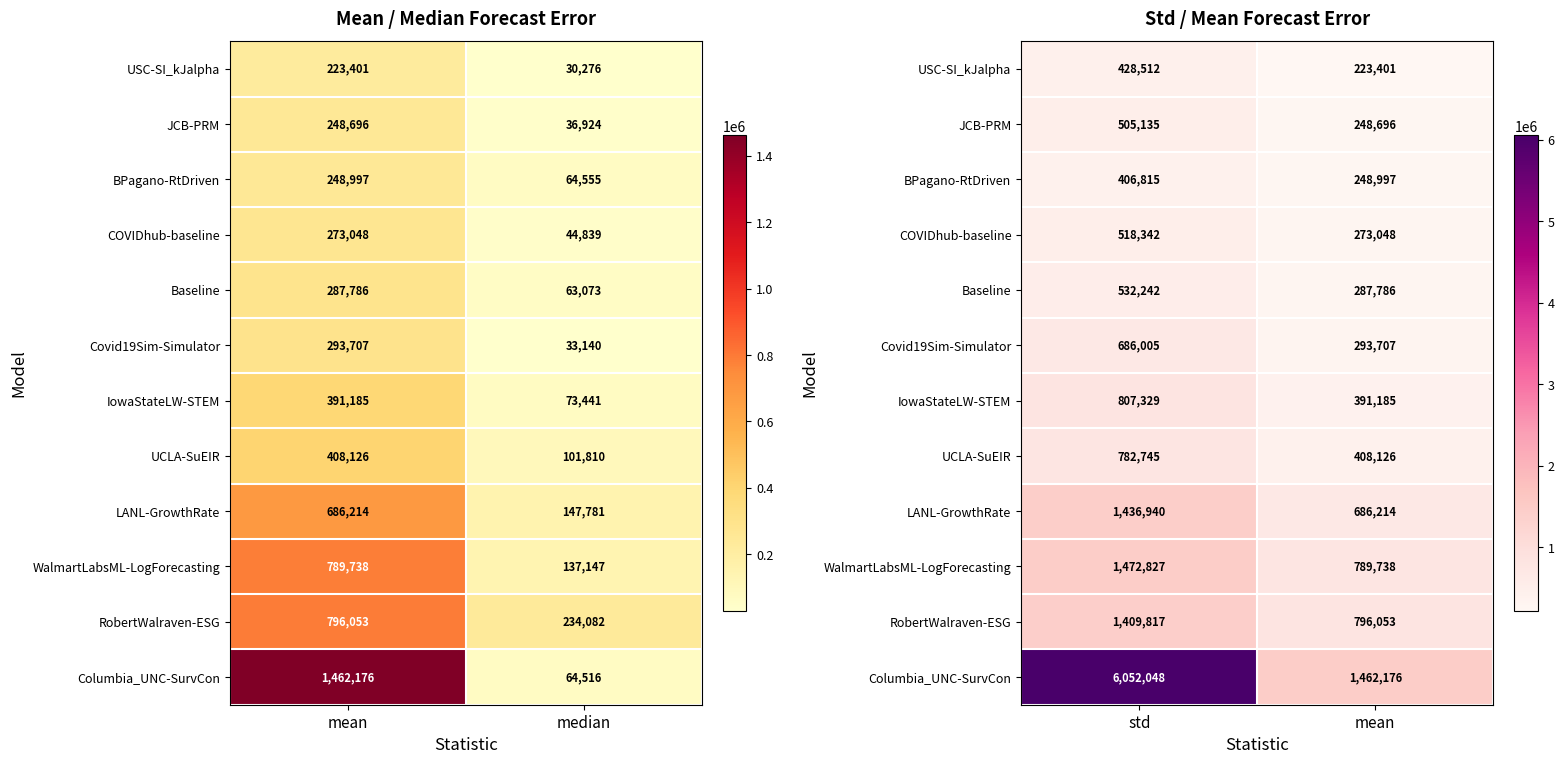

The value of RobertWalraven-ESG at std is 378533.3. True or false?

False